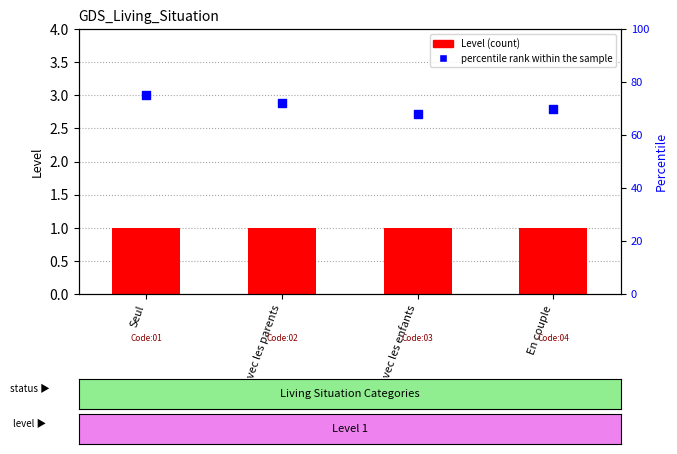

What are all the series names shown in the legend?

Level, percentile rank within the sample